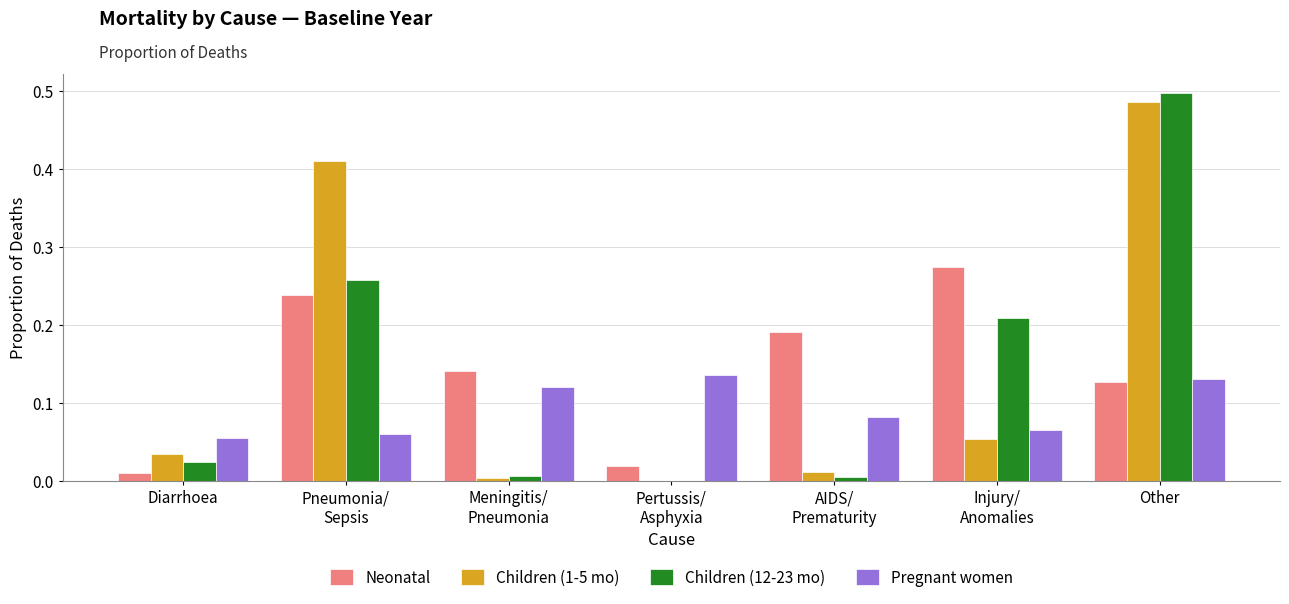

How many series are shown in this chart?

4